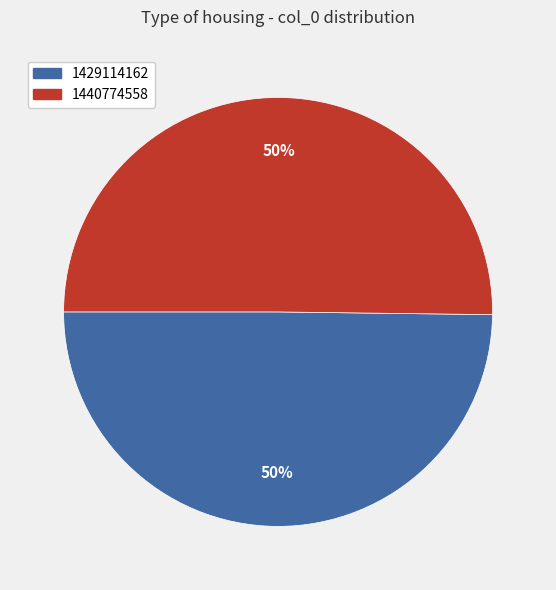

How many segments does this pie chart have?

2